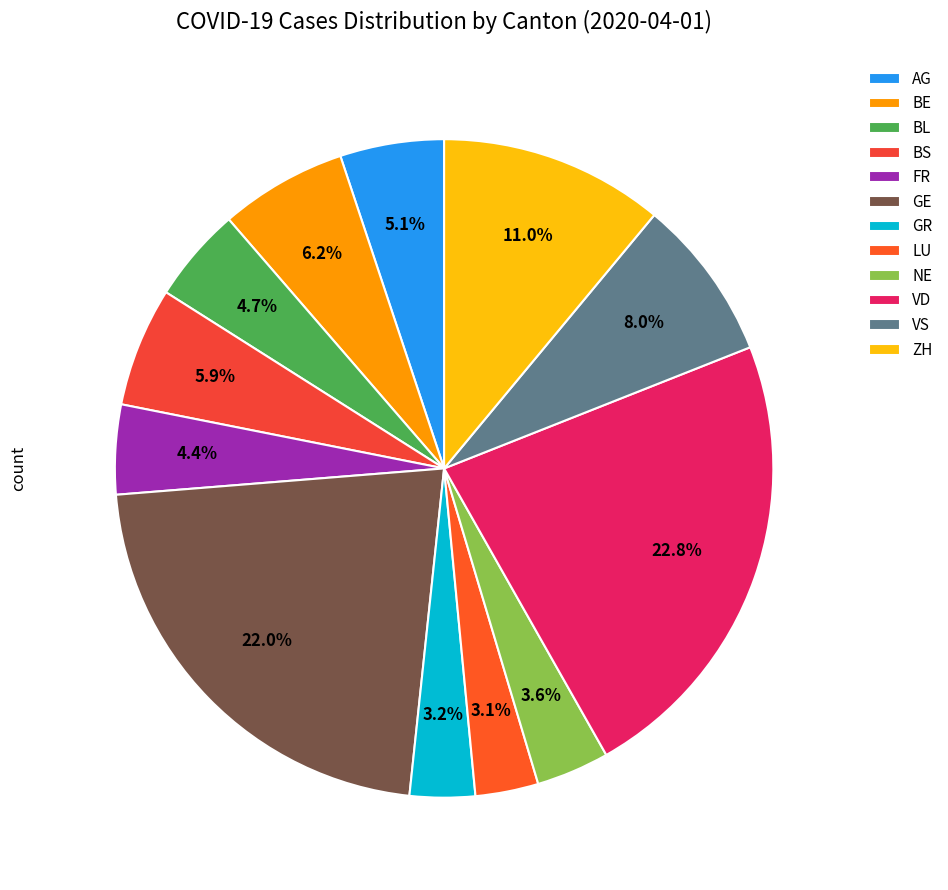

To the nearest percent, what is the average slice percentage?

8%